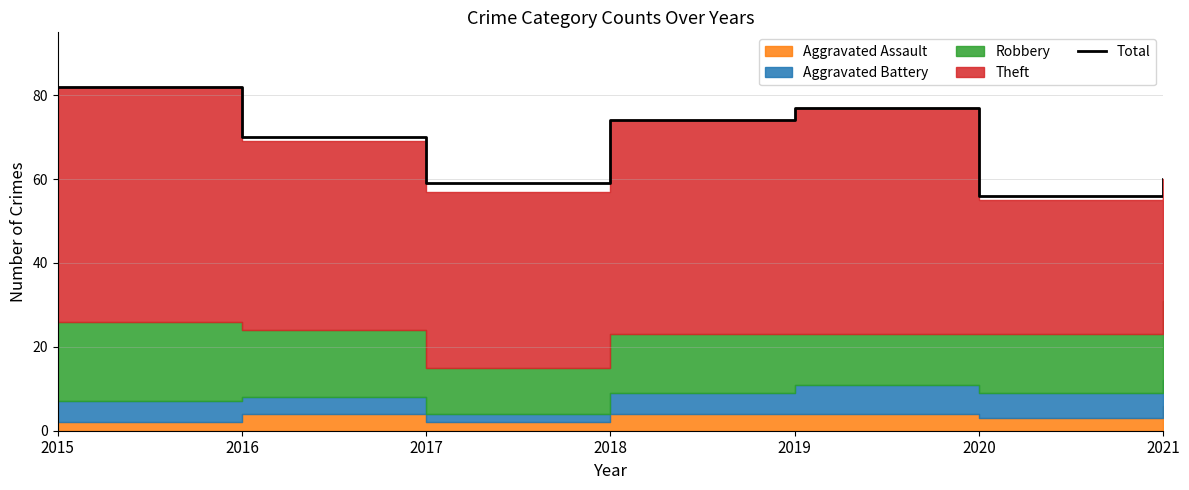

Which category has the lowest value across all series?

2020